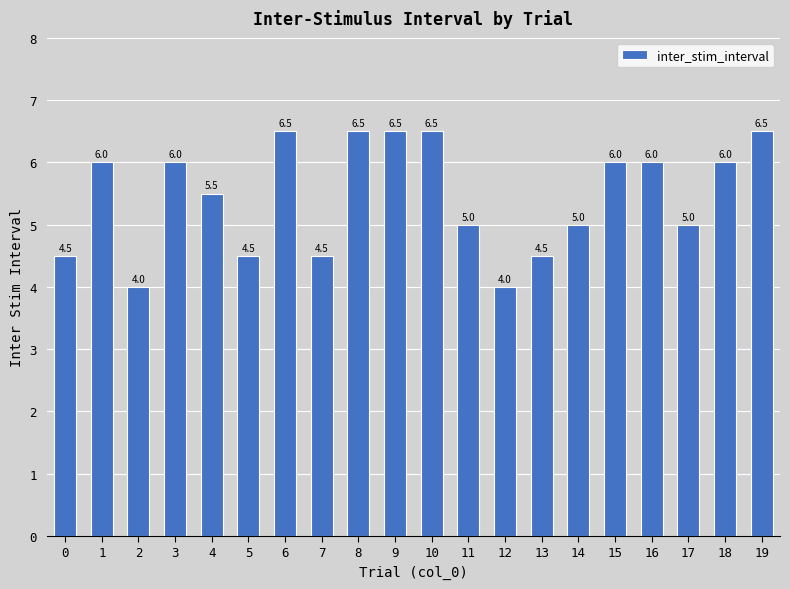

How many bars are there in total?

20